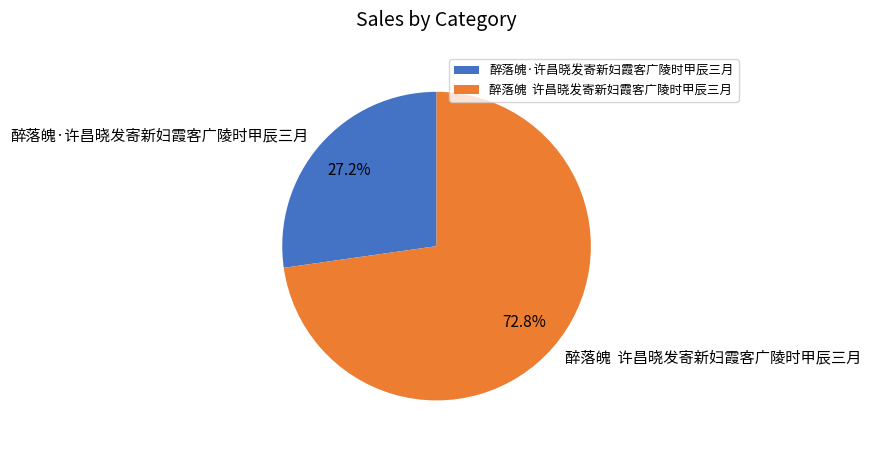

Which slice is the smallest?

醉落魄·许昌晓发寄新妇霞客广陵时甲辰三月